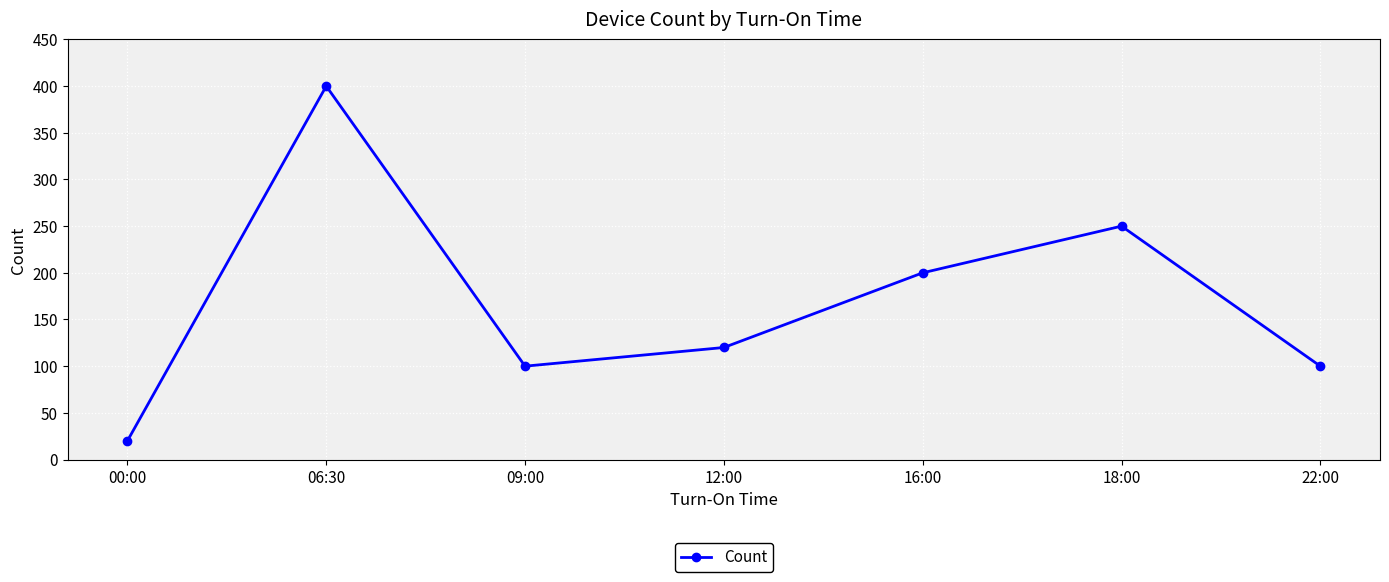

Which category has the highest value across all series?

06:30